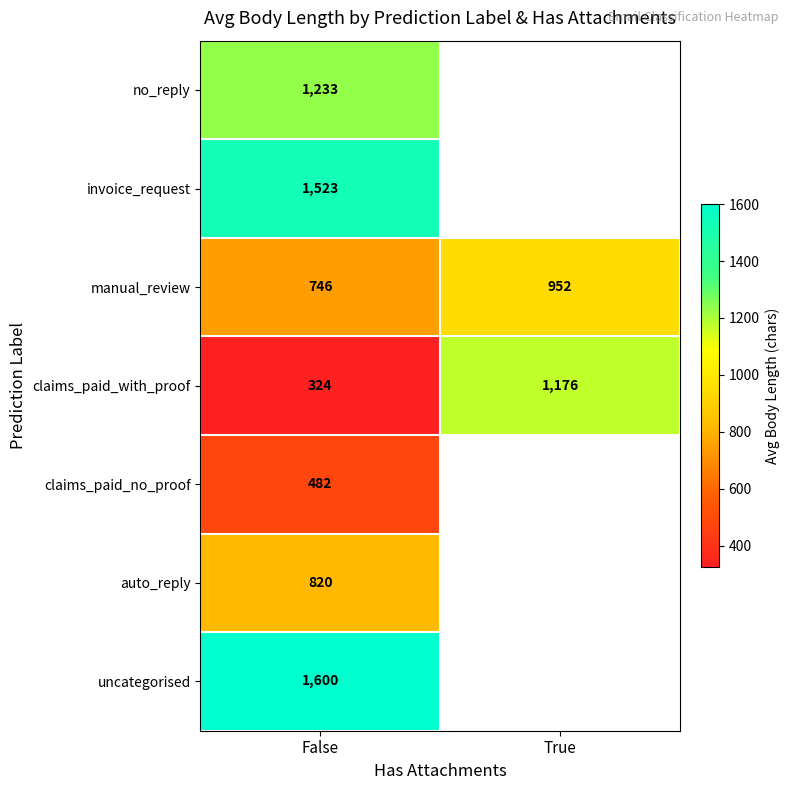

True or false: manual_review has a value of 952 at True.

True